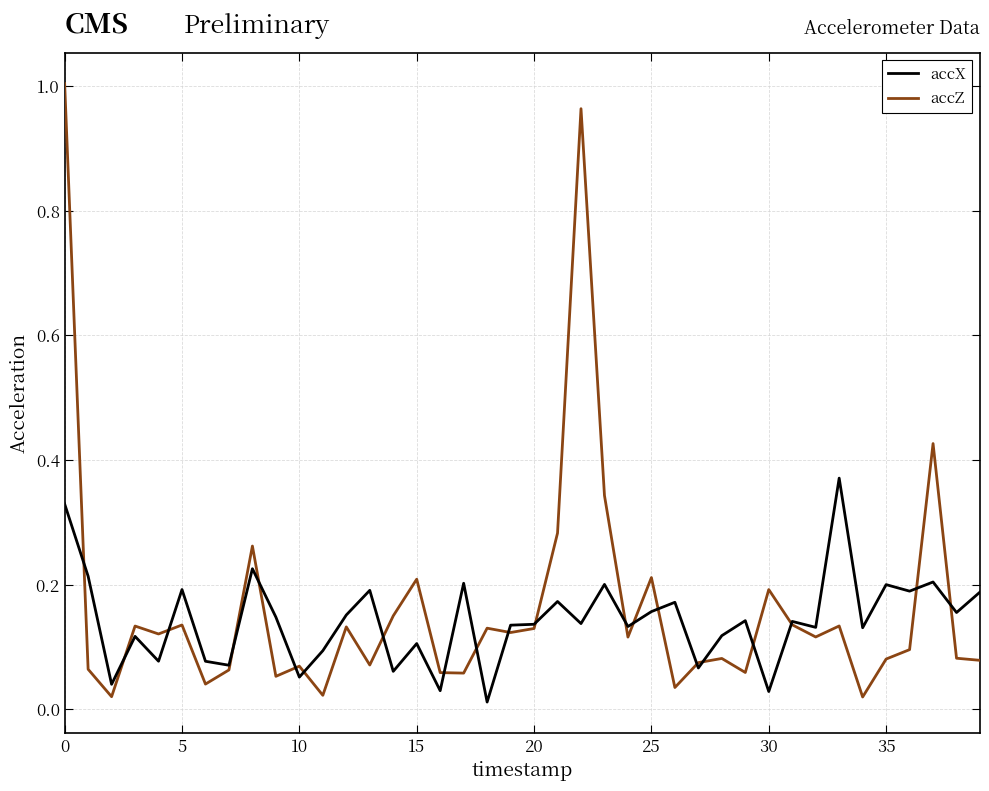

What are all the series names shown in the legend?

accX, accZ